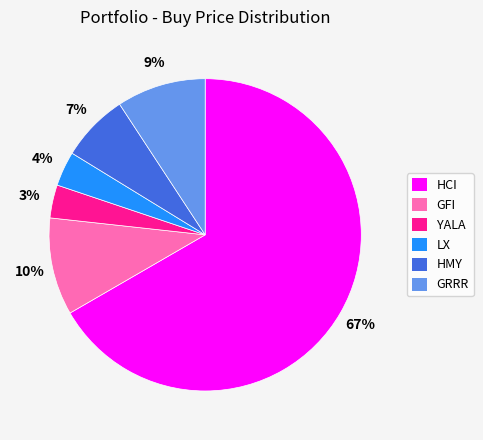

Is the sum of GRRR and HMY greater than half?

No